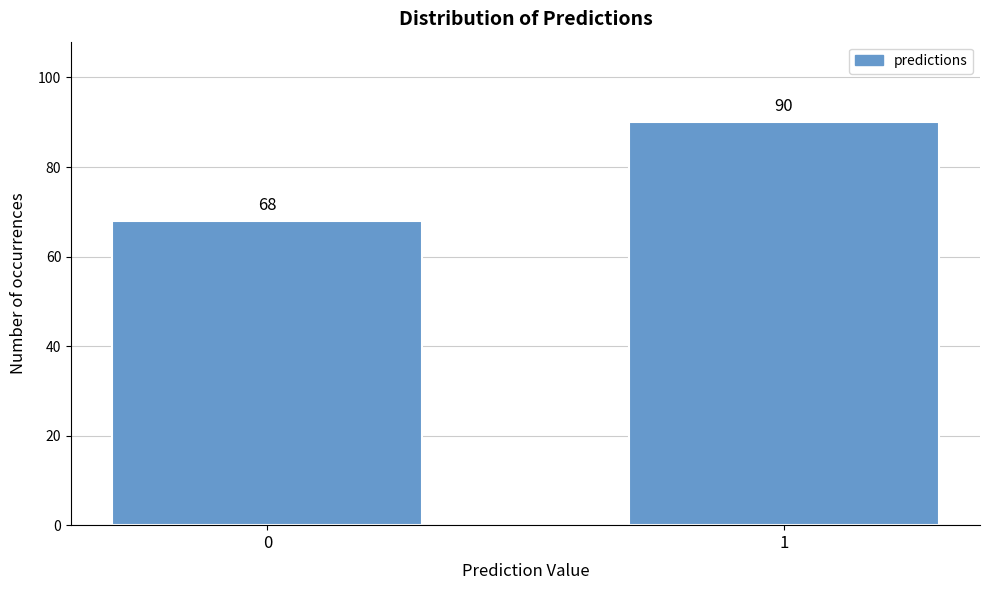

Reading left to right, extract all data points from this chart.

0=68	1=90